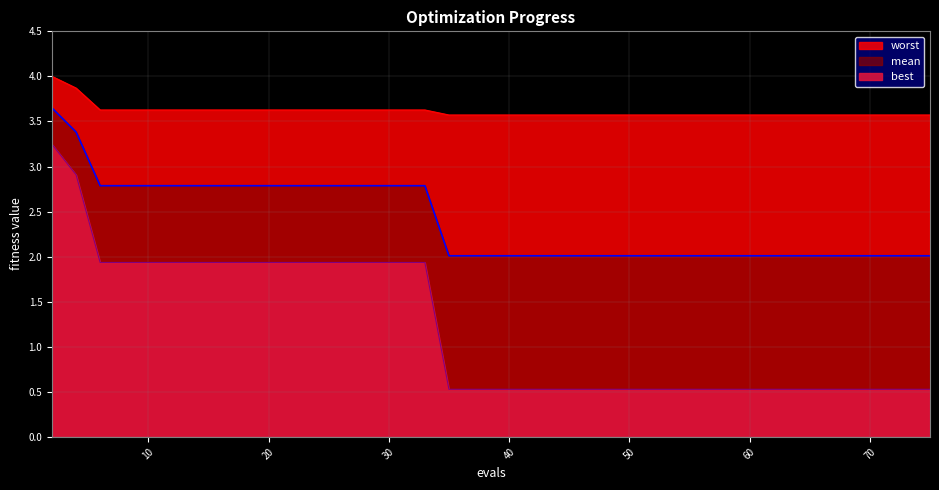

Which category has the highest value across all series?

2